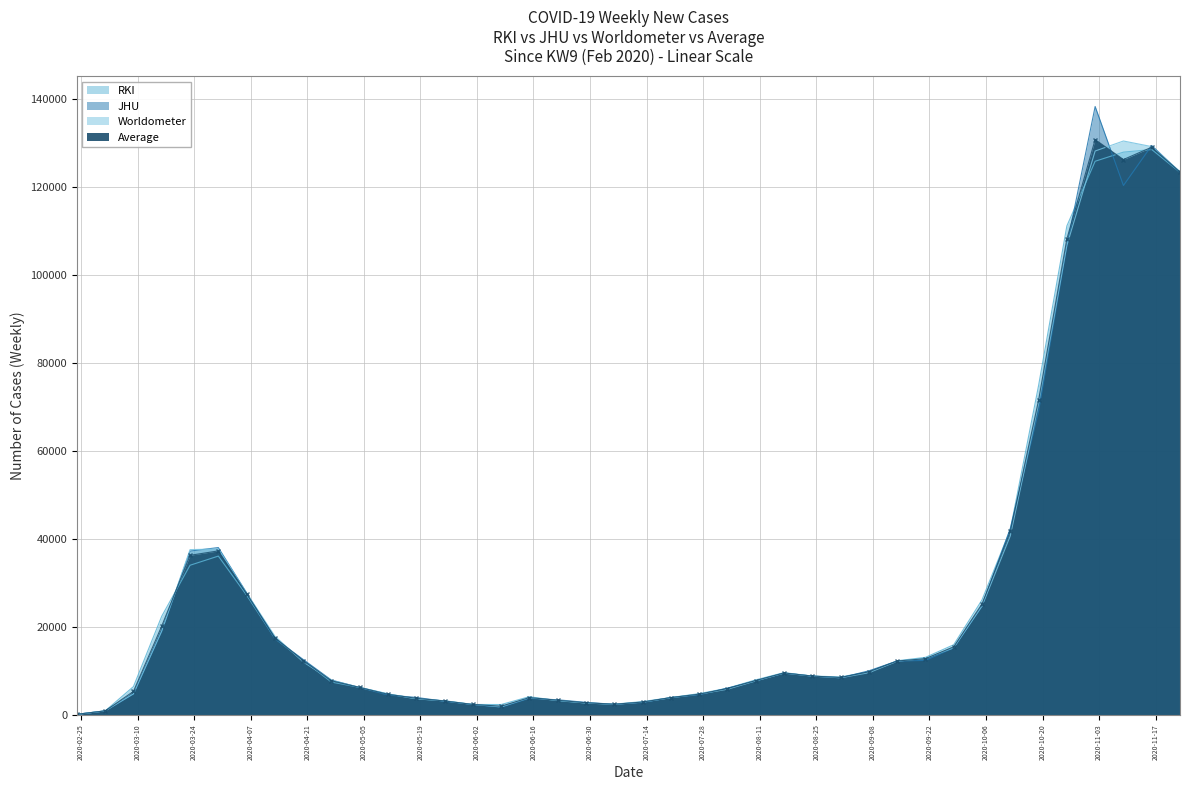

Reading left to right, transcribe all the data shown in this chart.

RKI: 2020-02-24=141	2020-03-02=896	2020-03-09=6426	2020-03-16=22430	2020-03-23=34005	2020-03-30=36086	2020-04-06=27190	2020-04-13=17371	2020-04-20=12376	2020-04-27=7445	2020-05-04=6239	2020-05-11=4753	2020-05-18=3621	2020-05-25=3208	2020-06-01=2357	2020-06-08=2344	2020-06-15=4129	2020-06-22=3218	2020-06-29=2697	2020-07-06=2427	2020-07-13=3016	2020-07-20=3932	2020-07-27=4820	2020-08-03=6056	2020-08-10=7951	2020-08-17=9594	2020-08-24=8820	2020-08-31=8623	2020-09-07=9776	2020-09-14=12294	2020-09-21=13066	2020-09-28=15934	2020-10-05=26131	2020-10-12=42083	2020-10-19=74853	2020-10-26=111129	2020-11-02=125833	2020-11-09=127907	2020-11-16=128502	2020-11-23=123317
JHU: 2020-02-24=114	2020-03-02=910	2020-03-09=4755	2020-03-16=19078	2020-03-23=37222	2020-03-30=38028	2020-04-06=27731	2020-04-13=17330	2020-04-20=12586	2020-04-27=7894	2020-05-04=6215	2020-05-11=4490	2020-05-18=3959	2020-05-25=3082	2020-06-01=2340	2020-06-08=1768	2020-06-15=3754	2020-06-22=3421	2020-06-29=2830	2020-07-06=2396	2020-07-13=2816	2020-07-20=3932	2020-07-27=4553	2020-08-03=6068	2020-08-10=7719	2020-08-17=9487	2020-08-24=8811	2020-08-31=8423	2020-09-07=10009	2020-09-14=12228	2020-09-21=12374	2020-09-28=15234	2020-10-05=24736	2020-10-12=42362	2020-10-19=69027	2020-10-26=106648	2020-11-02=138278	2020-11-09=120322	2020-11-16=129421	2020-11-23=123324
Worldometer: 2020-02-24=114	2020-03-02=910	2020-03-09=4773	2020-03-16=19060	2020-03-23=37562	2020-03-30=37688	2020-04-06=27731	2020-04-13=17888	2020-04-20=12028	2020-04-27=7894	2020-05-04=6215	2020-05-11=4772	2020-05-18=3677	2020-05-25=3166	2020-06-01=2375	2020-06-08=1802	2020-06-15=3904	2020-06-22=3289	2020-06-29=2694	2020-07-06=2392	2020-07-13=2895	2020-07-20=3896	2020-07-27=4721	2020-08-03=5819	2020-08-10=7716	2020-08-17=9492	2020-08-24=8806	2020-08-31=8429	2020-09-07=9574	2020-09-14=12179	2020-09-21=12861	2020-09-28=15233	2020-10-05=24720	2020-10-12=40690	2020-10-19=70656	2020-10-26=106709	2020-11-02=128161	2020-11-09=130437	2020-11-16=129167	2020-11-23=123496
Average: 2020-02-24=123	2020-03-02=905	2020-03-09=5318	2020-03-16=20189	2020-03-23=36263	2020-03-30=37267	2020-04-06=27551	2020-04-13=17530	2020-04-20=12330	2020-04-27=7744	2020-05-04=6223	2020-05-11=4672	2020-05-18=3752	2020-05-25=3152	2020-06-01=2357	2020-06-08=1971	2020-06-15=3929	2020-06-22=3309	2020-06-29=2740	2020-07-06=2405	2020-07-13=2909	2020-07-20=3920	2020-07-27=4698	2020-08-03=5981	2020-08-10=7795	2020-08-17=9524	2020-08-24=8812	2020-08-31=8492	2020-09-07=9786	2020-09-14=12234	2020-09-21=12767	2020-09-28=15467	2020-10-05=25196	2020-10-12=41712	2020-10-19=71512	2020-10-26=108162	2020-11-02=130757	2020-11-09=126222	2020-11-16=129030	2020-11-23=123379